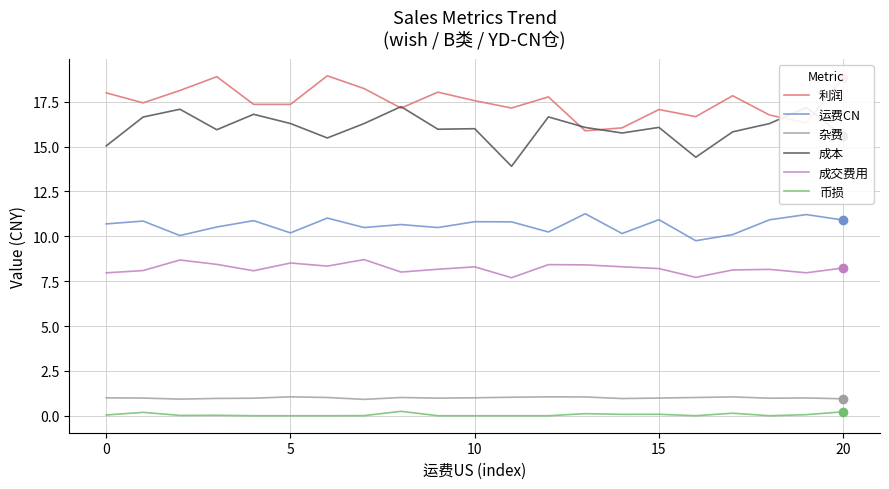

True or false: 成交费用 and 运费CN cross at least once.

False